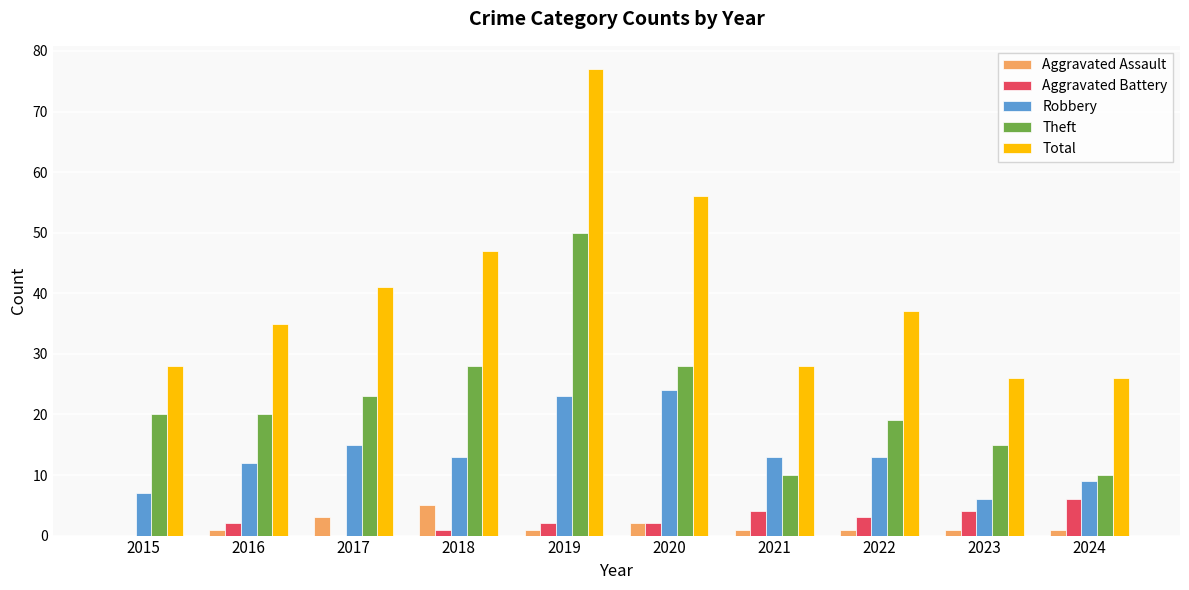

Reading left to right, extract all data points from this chart.

Aggravated Assault: 2015=0	2016=1	2017=3	2018=5	2019=1	2020=2	2021=1	2022=1	2023=1	2024=1
Aggravated Battery: 2015=0	2016=2	2017=0	2018=1	2019=2	2020=2	2021=4	2022=3	2023=4	2024=6
Robbery: 2015=7	2016=12	2017=15	2018=13	2019=23	2020=24	2021=13	2022=13	2023=6	2024=9
Theft: 2015=20	2016=20	2017=23	2018=28	2019=50	2020=28	2021=10	2022=19	2023=15	2024=10
Total: 2015=28	2016=35	2017=41	2018=47	2019=77	2020=56	2021=28	2022=37	2023=26	2024=26